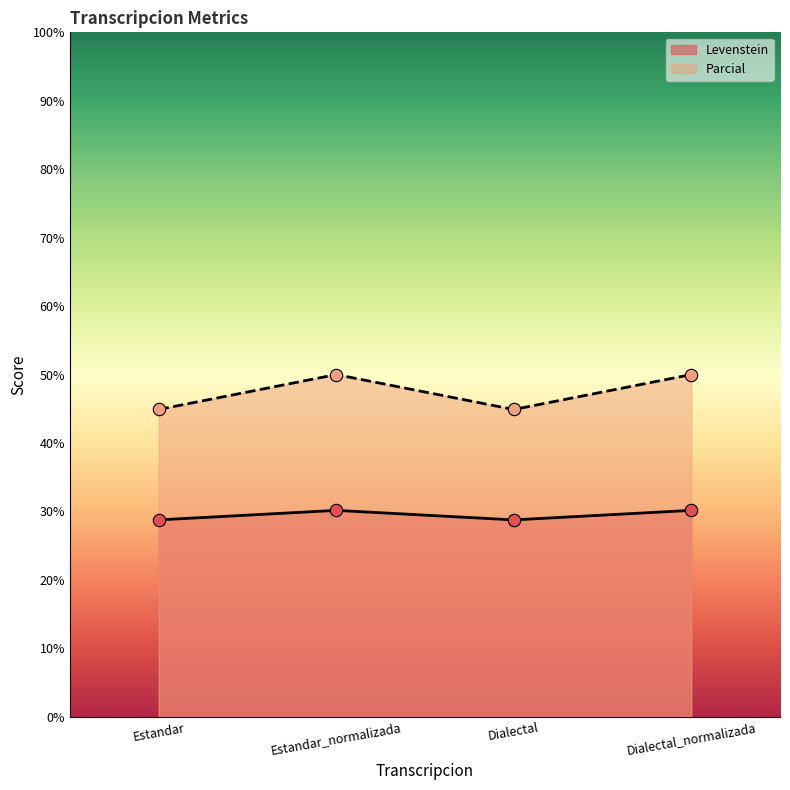

Which series reaches the maximum Y coordinate?

Parcial